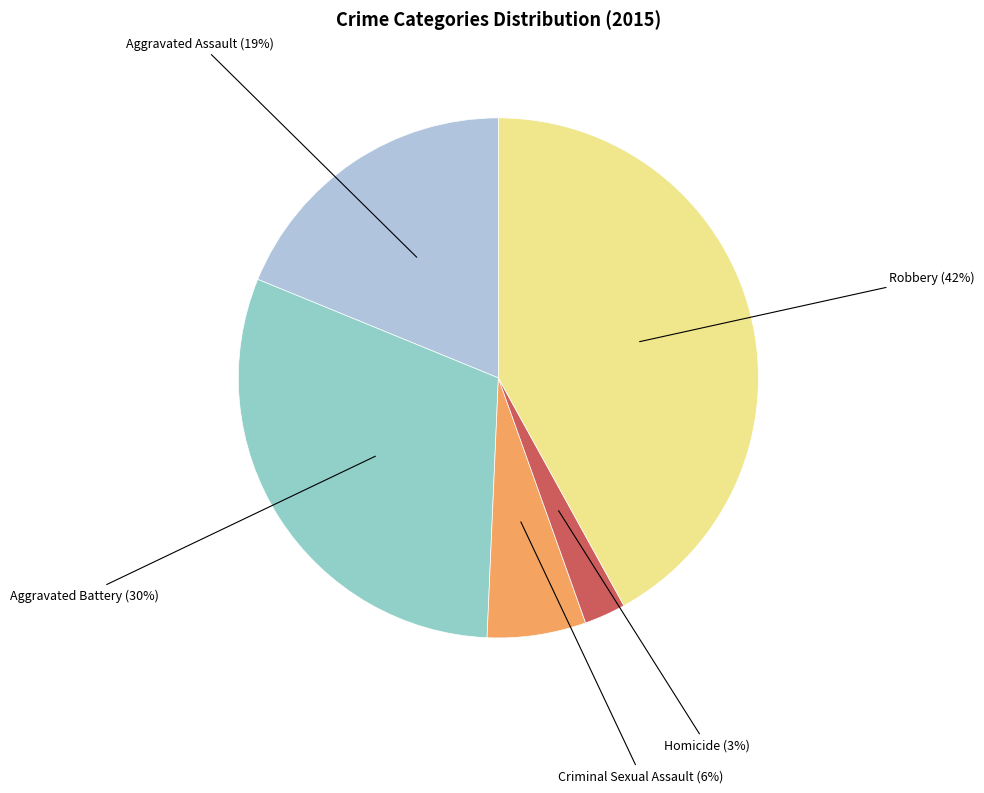

To the nearest percent, what is the difference between the largest and smallest slice percentages?

39%